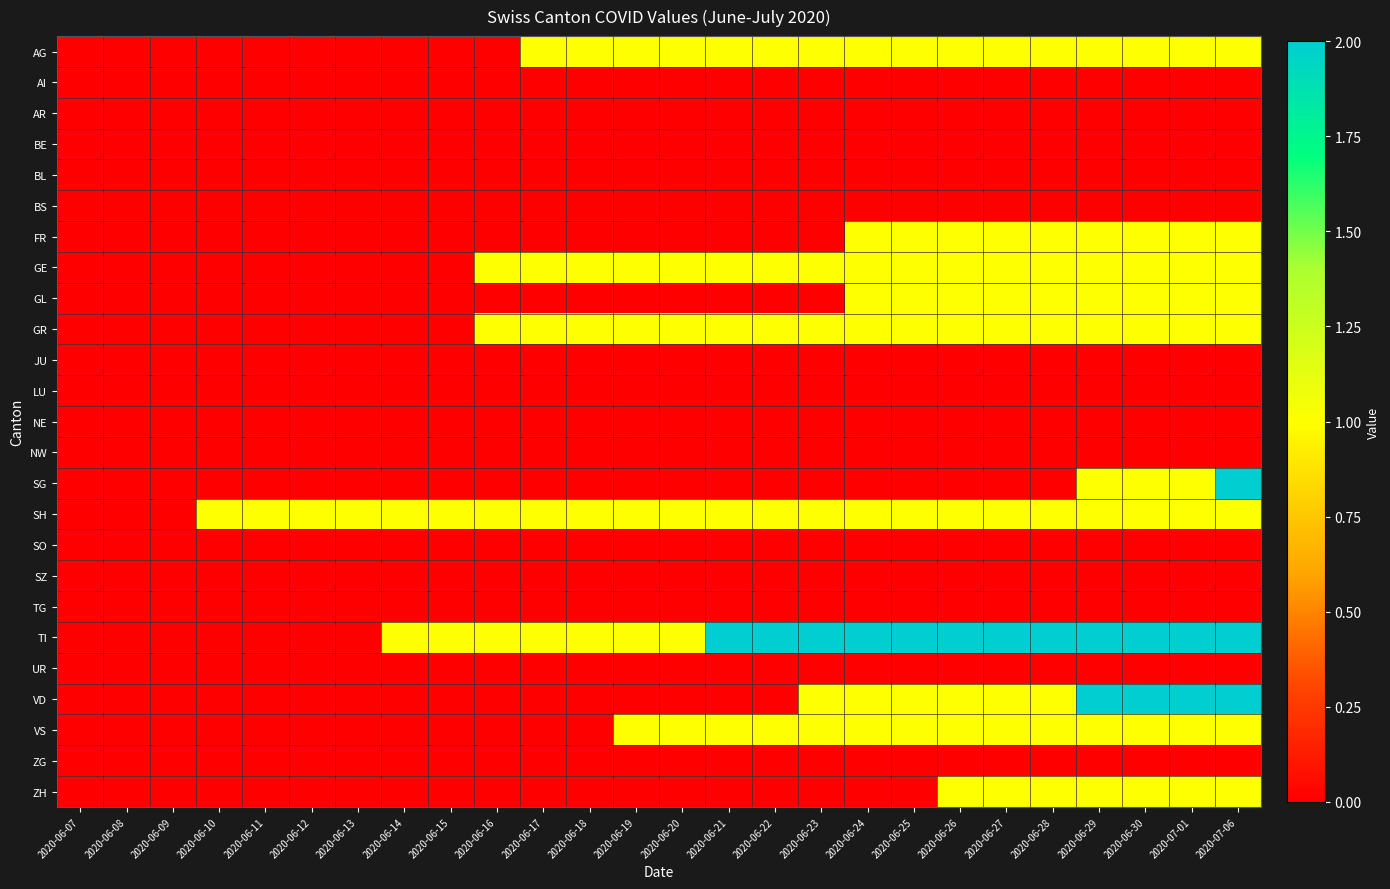

What is the spread (max minus min) of values at 2020-06-12?

1